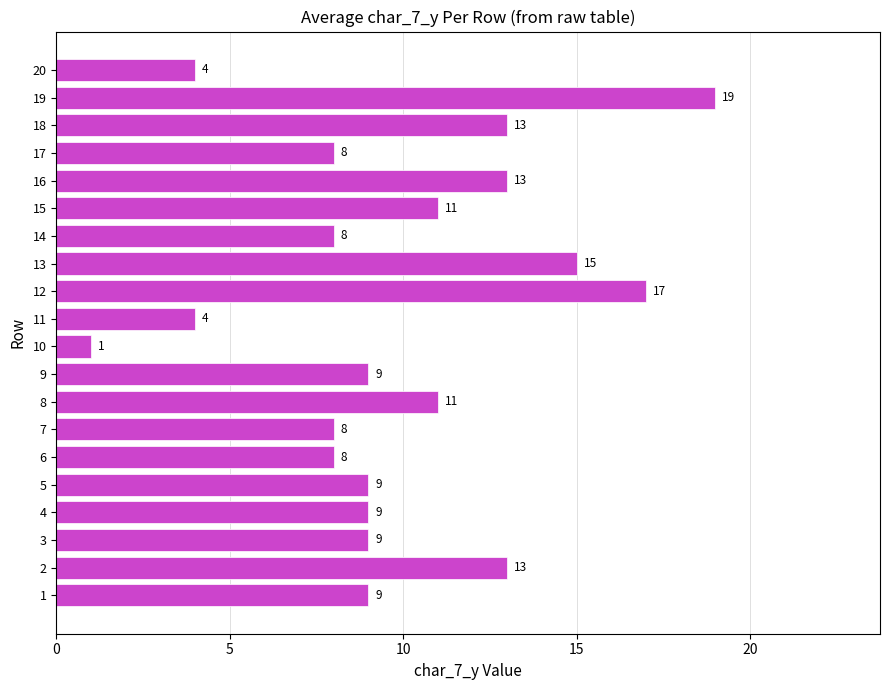

What is the change in value from 9 to 12?

+8